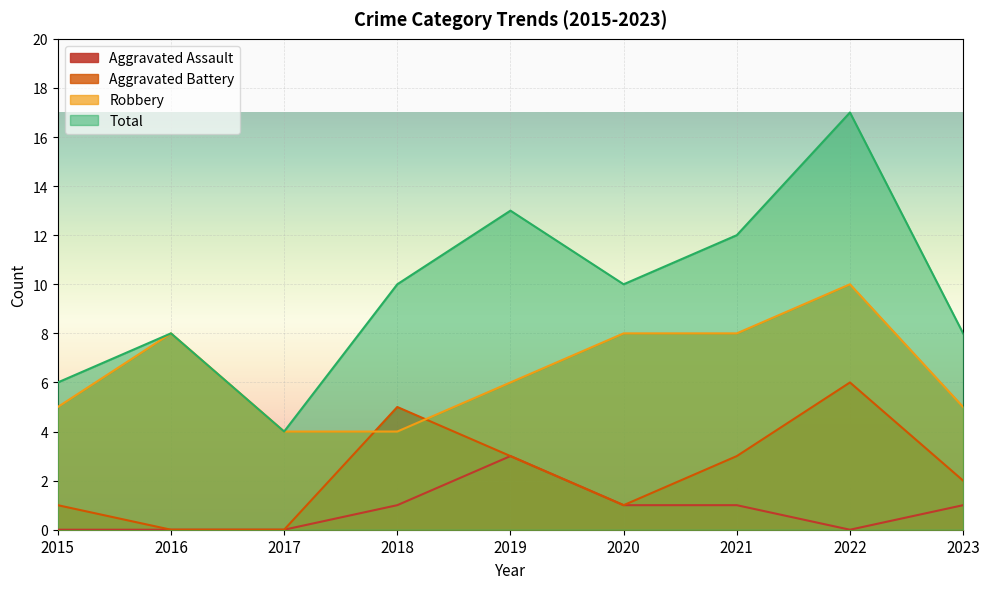

True or false: Robbery and Aggravated Assault cross at least once.

False